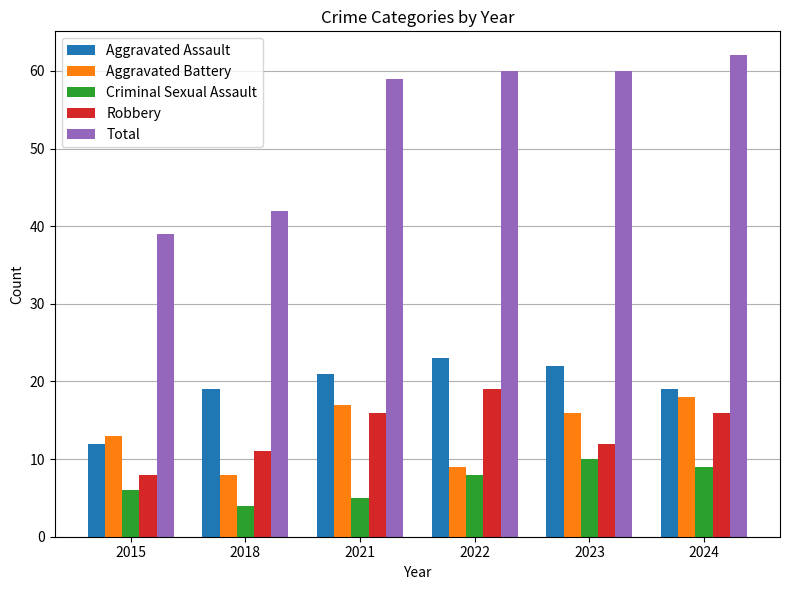

Which series has the widest spread of values?

Total